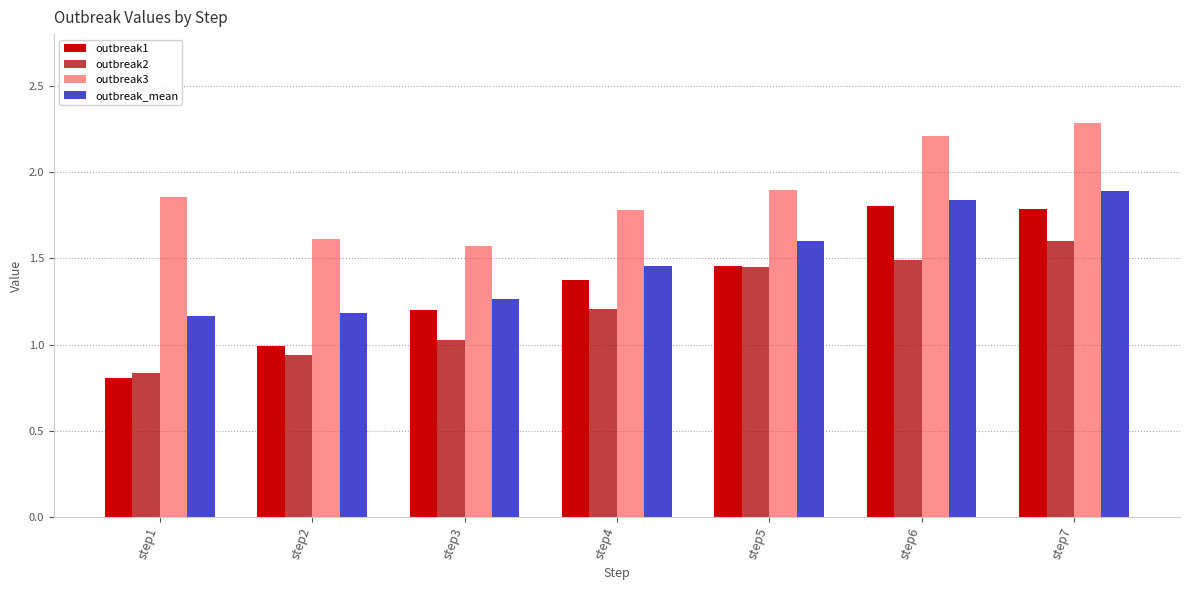

Rank the series at step4 from highest to lowest value.

outbreak3, outbreak_mean, outbreak1, outbreak2